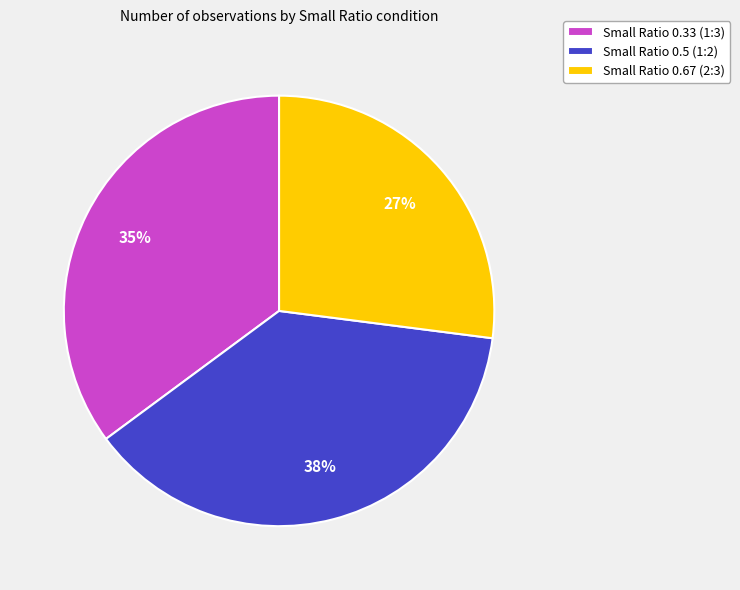

The Small Ratio 0.5 (1:2) slice represents 24% of the pie. True or false?

False